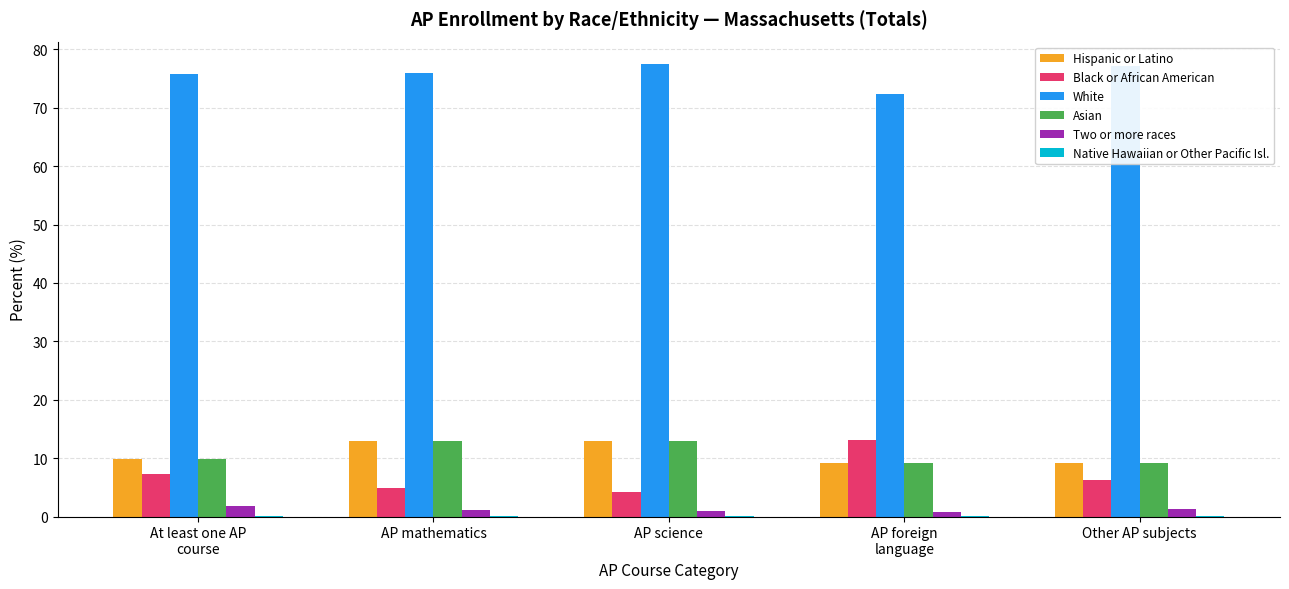

How many categories are shown in the chart?

5